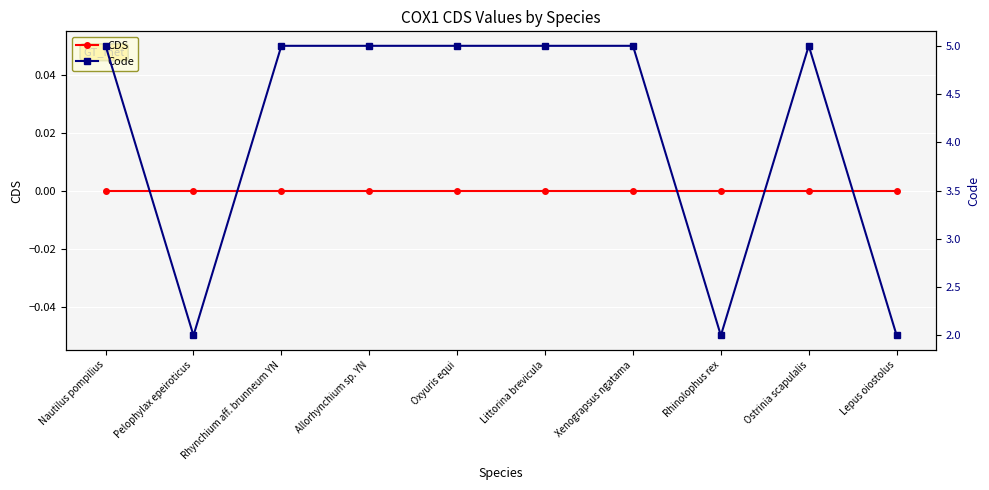

List the series in order of their overall mean, highest first.

Code, CDS